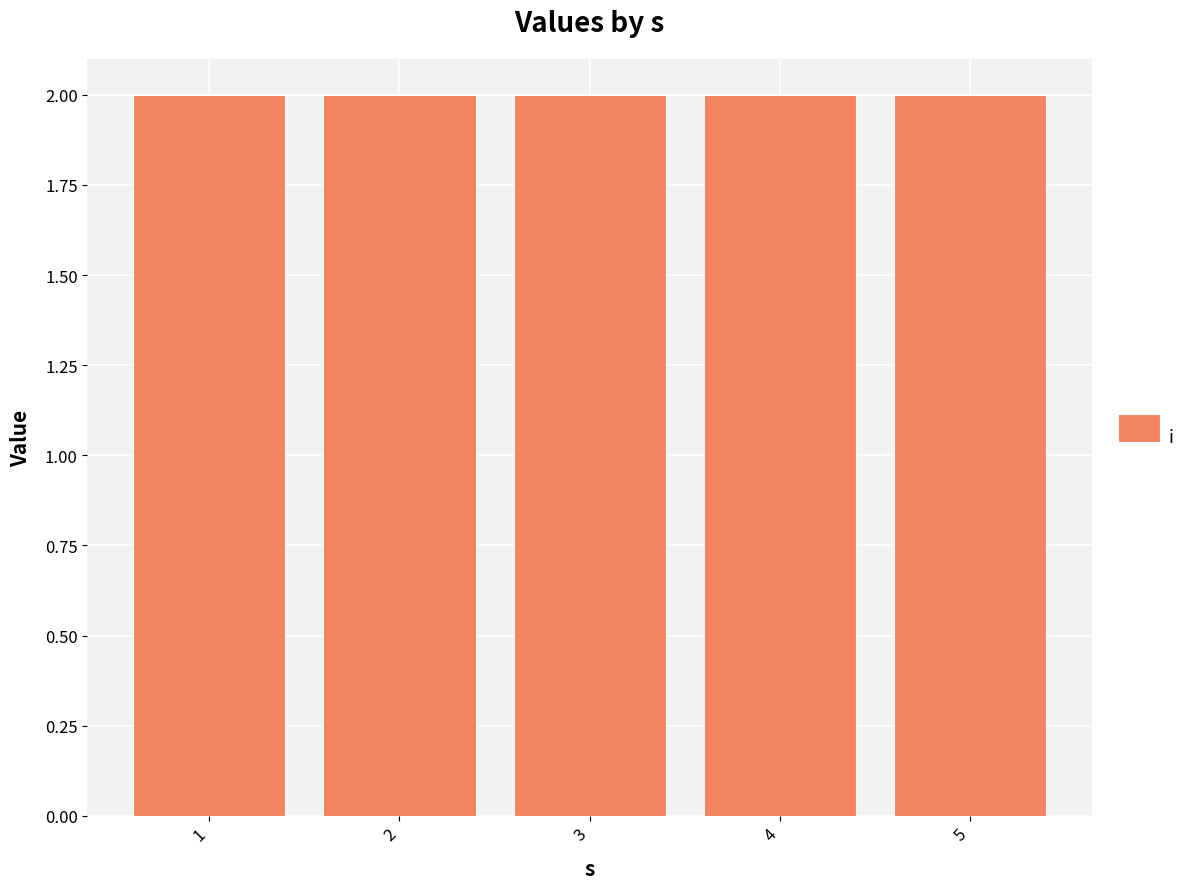

Are the bars grouped side by side (vs. stacked)?

Yes